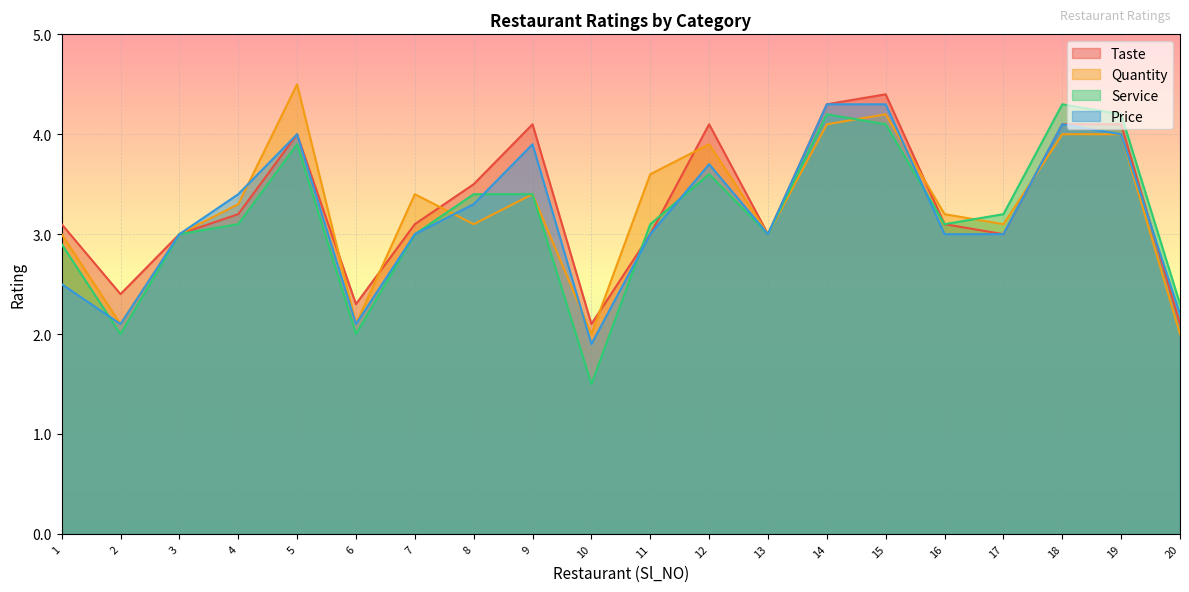

At which category does Service reach its first local peak?

5